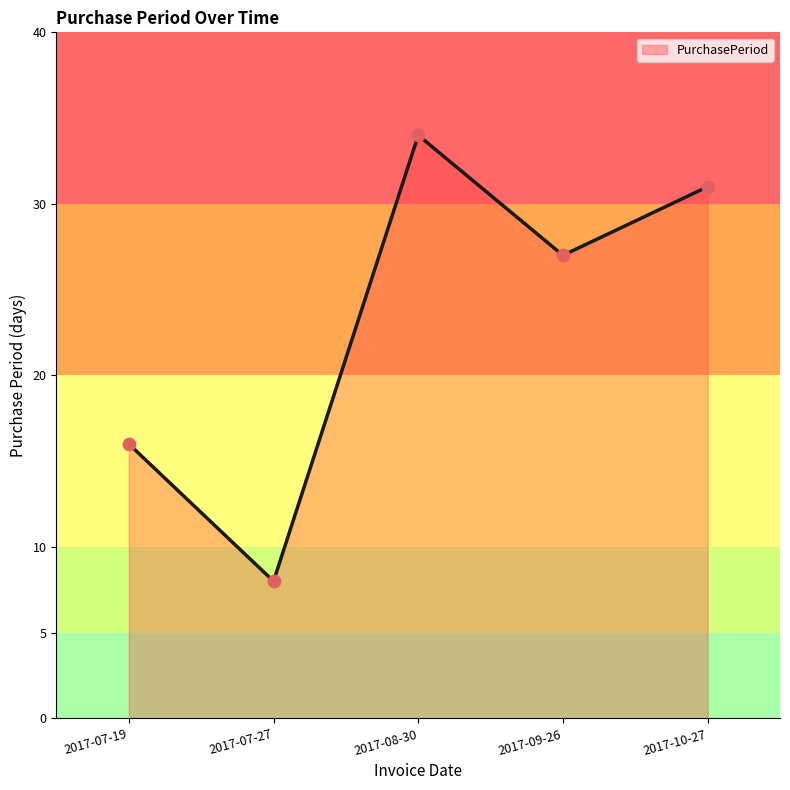

Between 2017-08-30 and 2017-09-26, which is larger?

2017-08-30